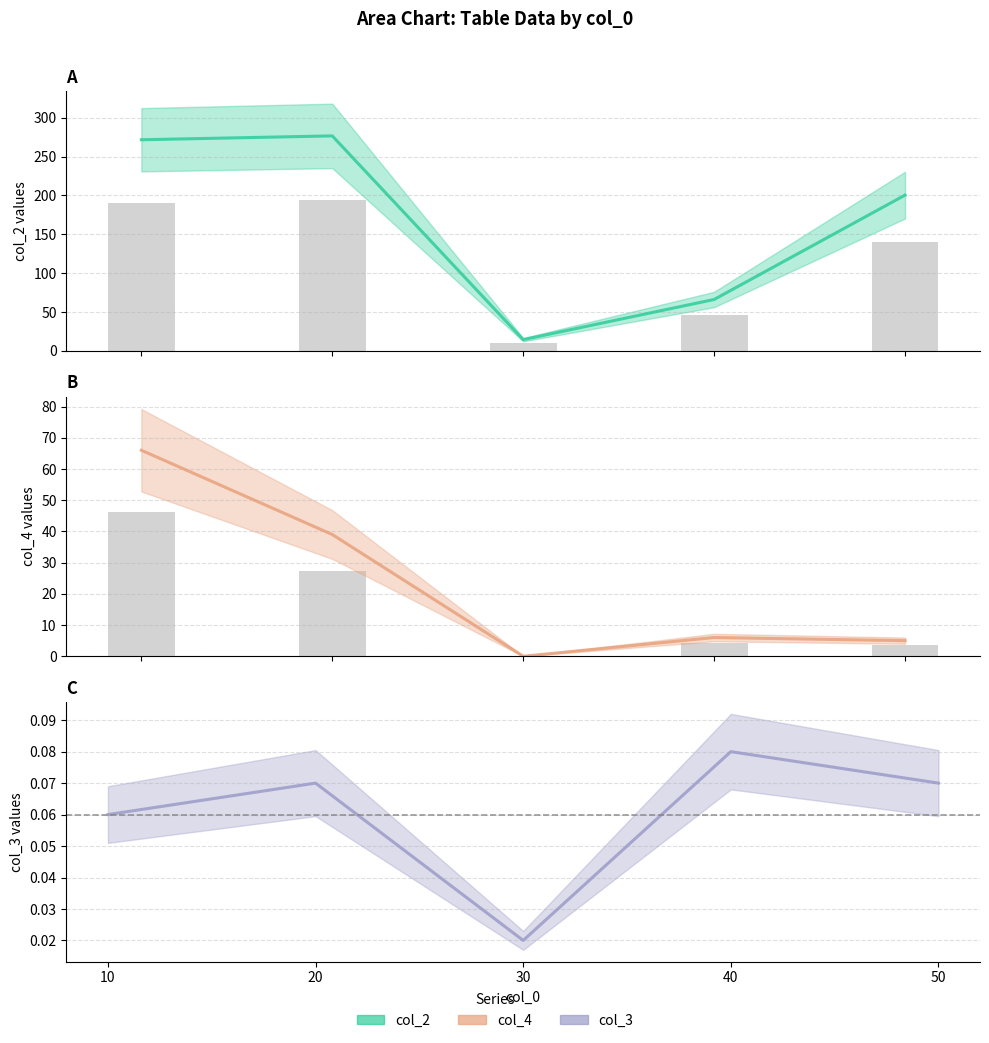

At 10, list the series in order from largest to smallest.

col_2 line, col_2 bar, col_4 line, col_4 bar, col_3 line